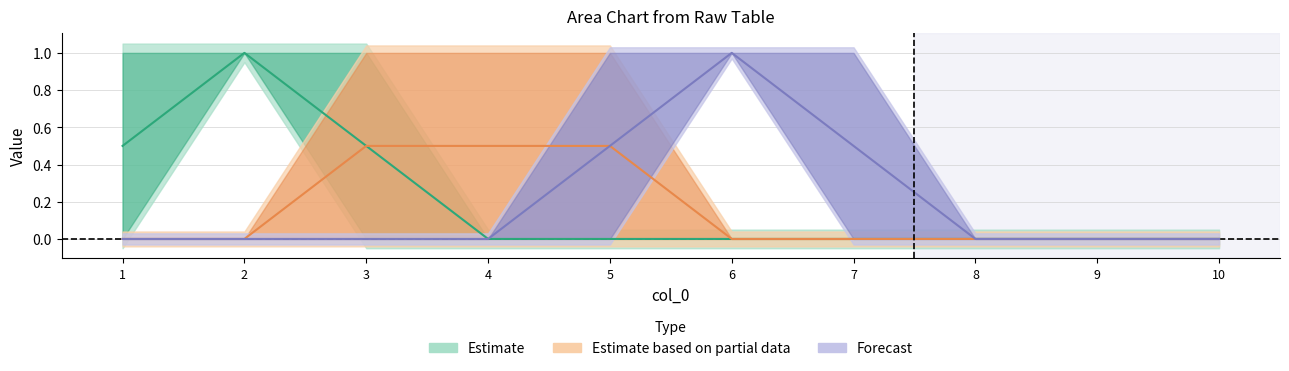

True or false: 6 has more than 1 interior local peaks.

False